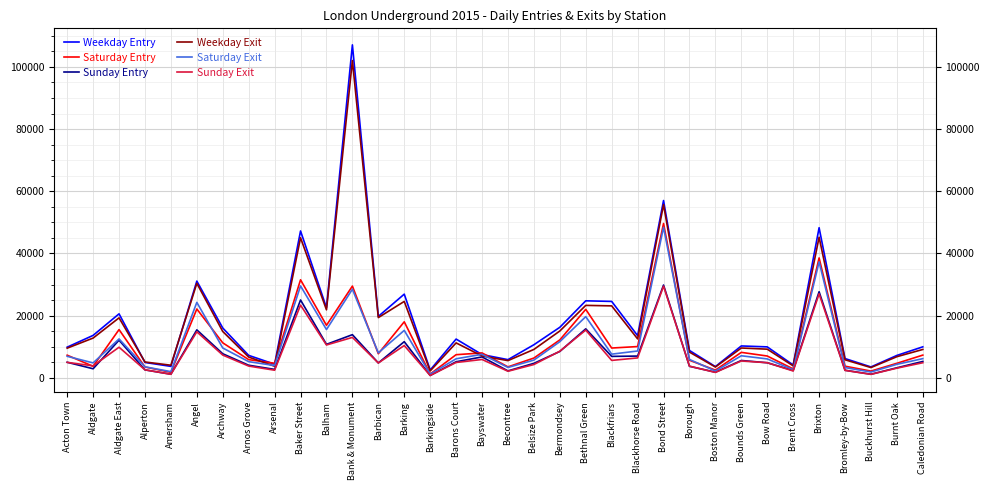

What is the total value across all series at Bermondsey?

72160